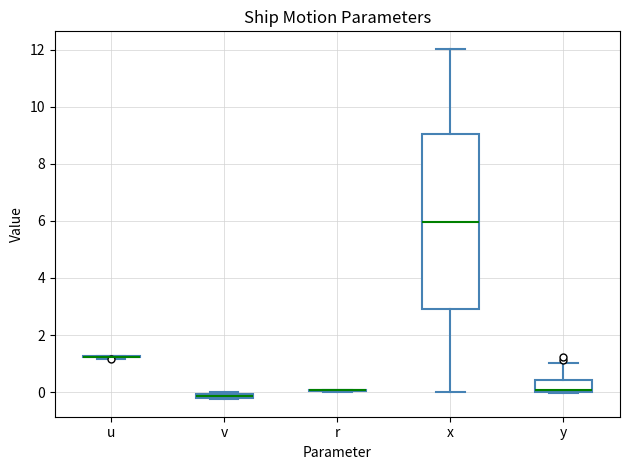

Comparing the boxes themselves (not the whiskers), which one is the tallest?

x